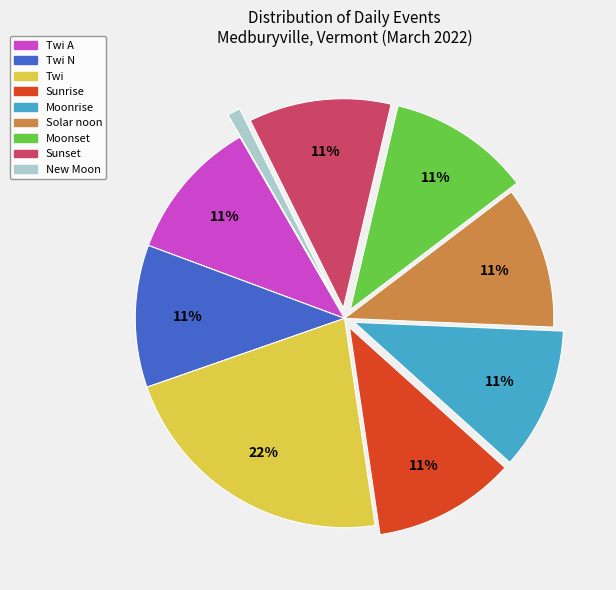

Count the number of slices in the pie.

9